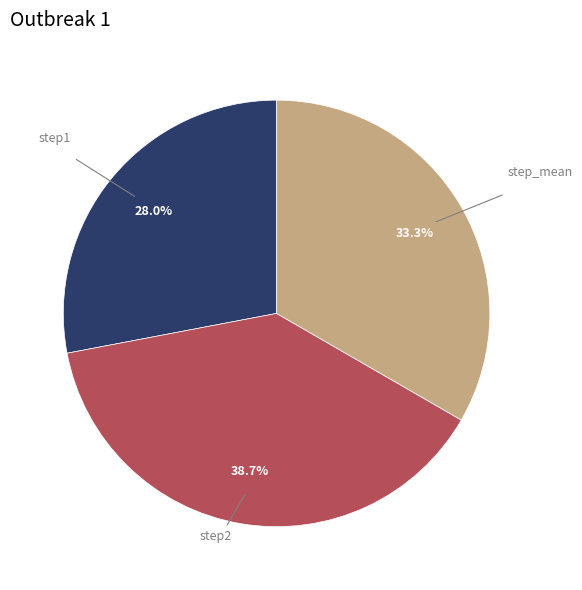

To the nearest percent, what portion does step1 represent?

28%